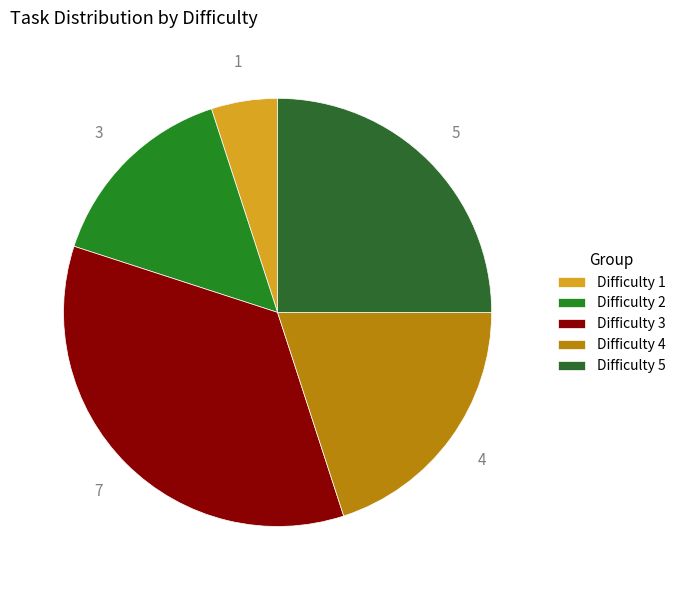

Rank the categories by value from lowest to highest.

Difficulty 1, Difficulty 2, Difficulty 4, Difficulty 5, Difficulty 3